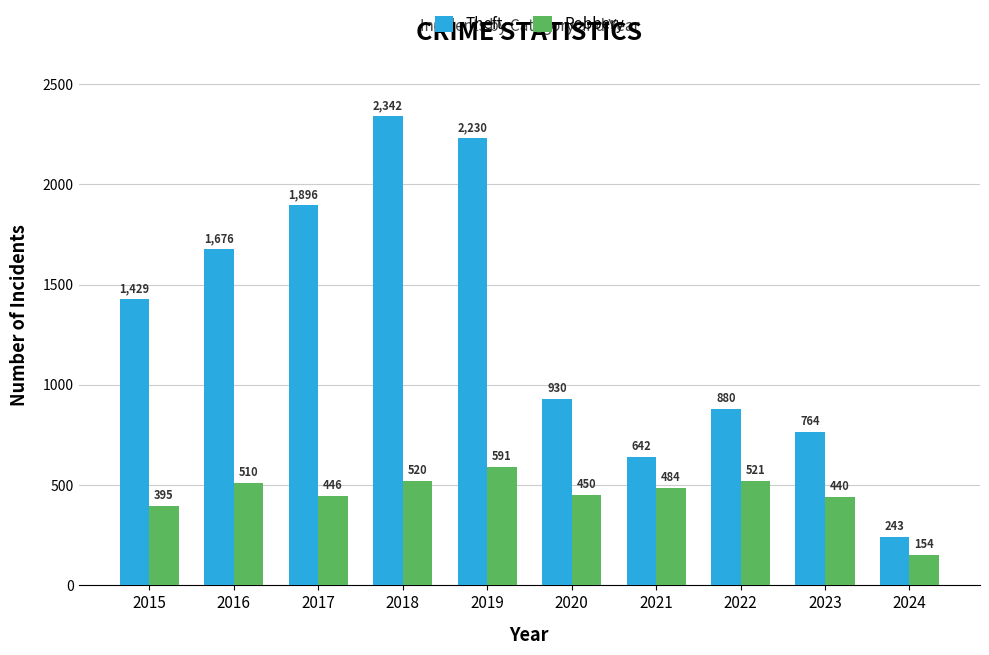

The value of Robbery at 2017 is 446. True or false?

True